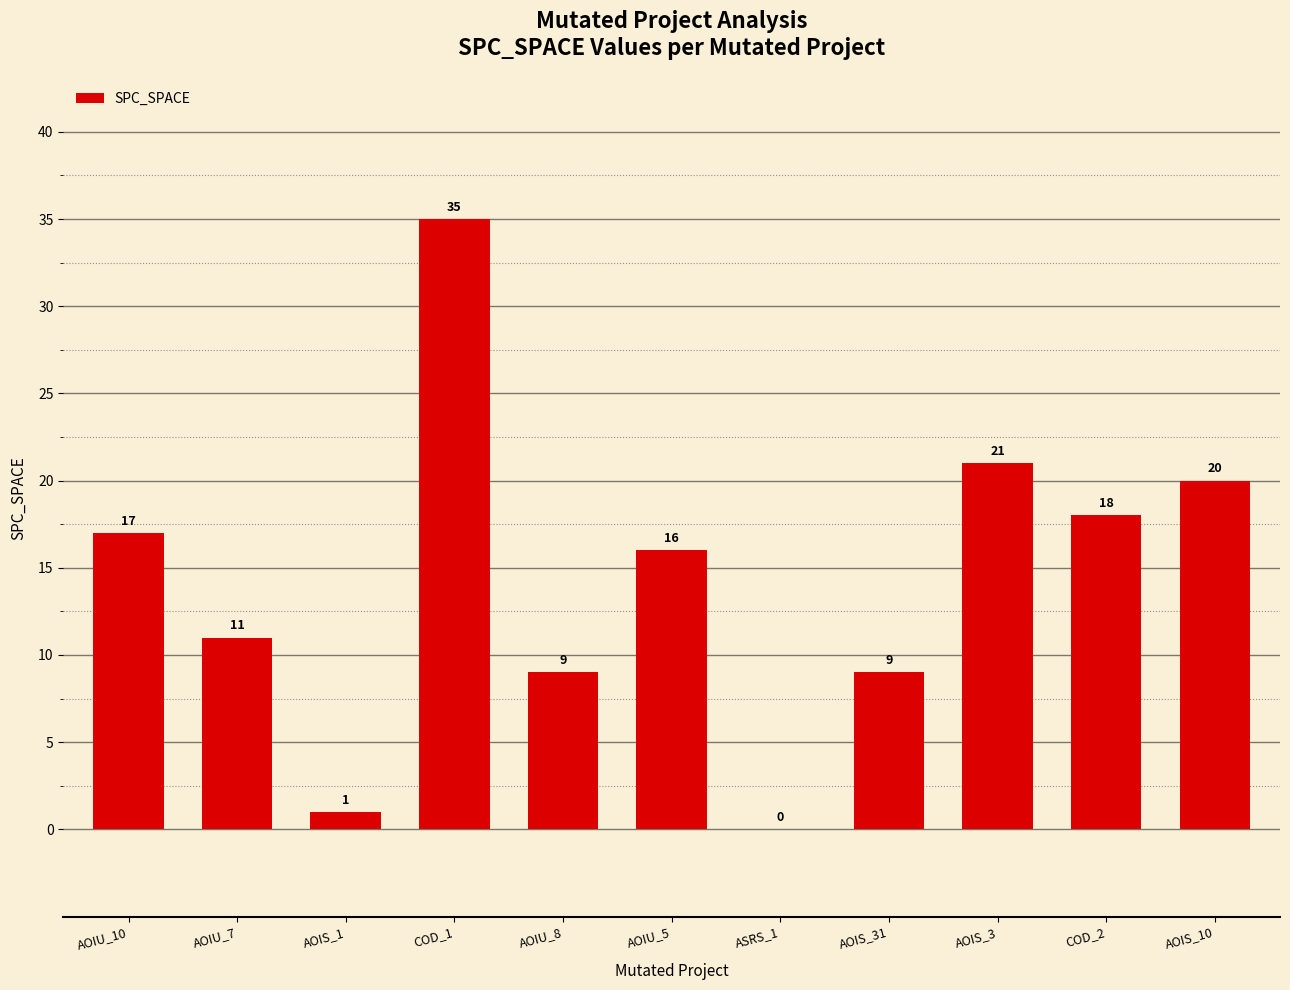

True or false: the data shows 35 at COD_1.

True